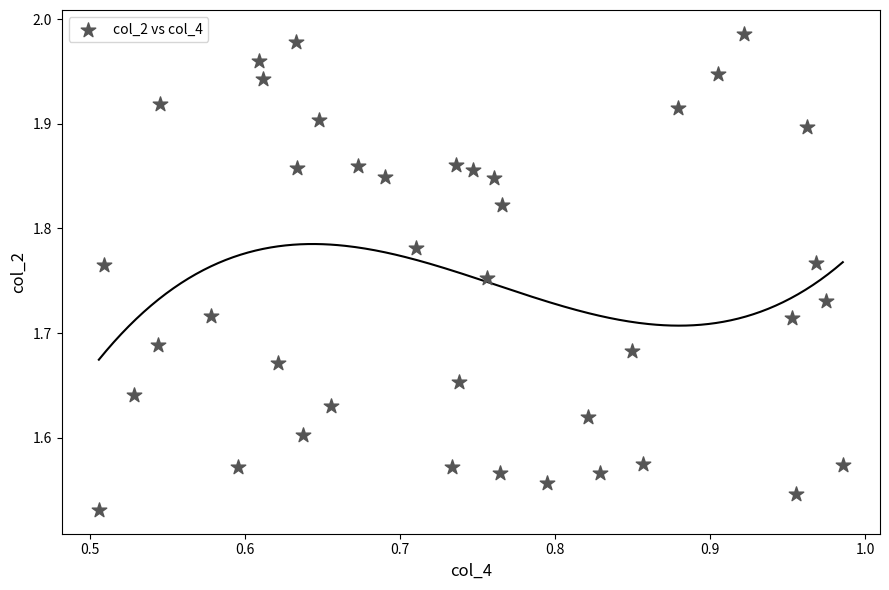

What is the range of X values (max minus min)?

0.5